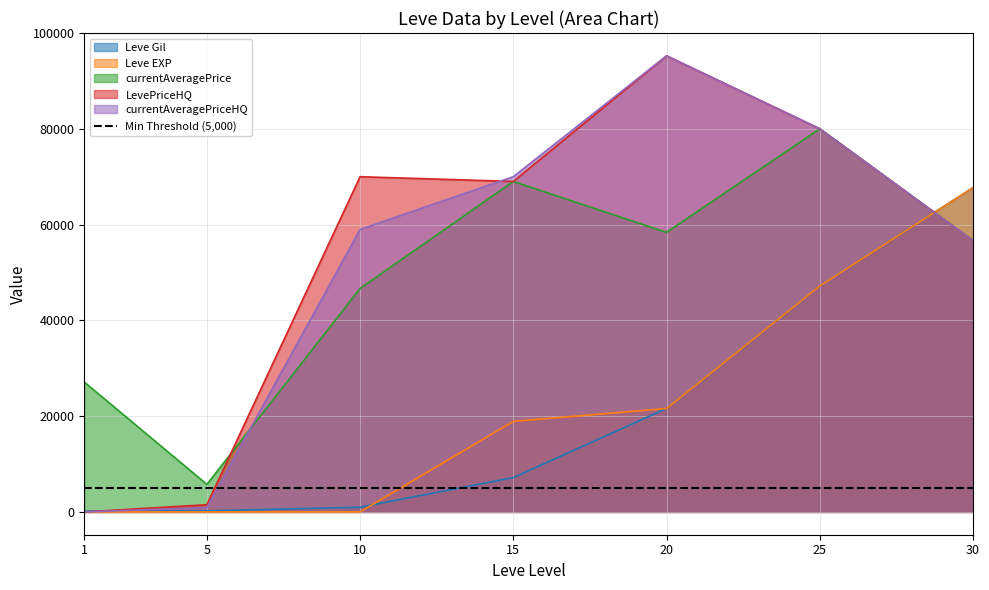

True or false: Leve EXP has more than 0 interior local peaks.

False